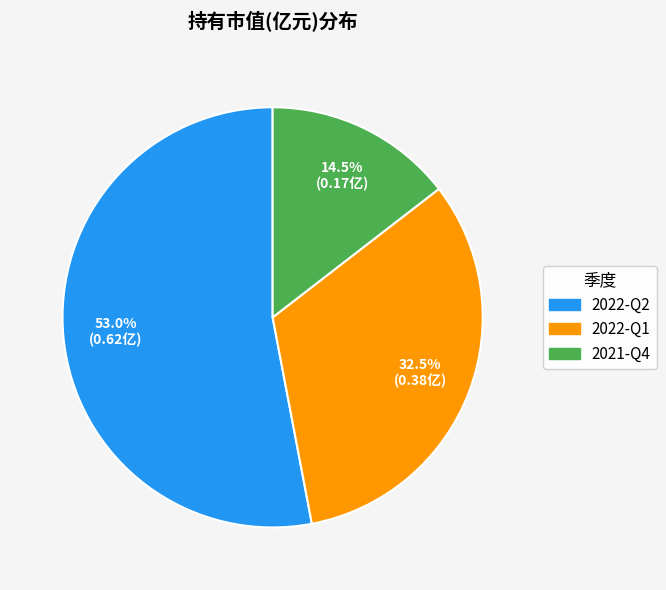

Rank the categories by value from highest to lowest.

2022-Q2, 2022-Q1, 2021-Q4